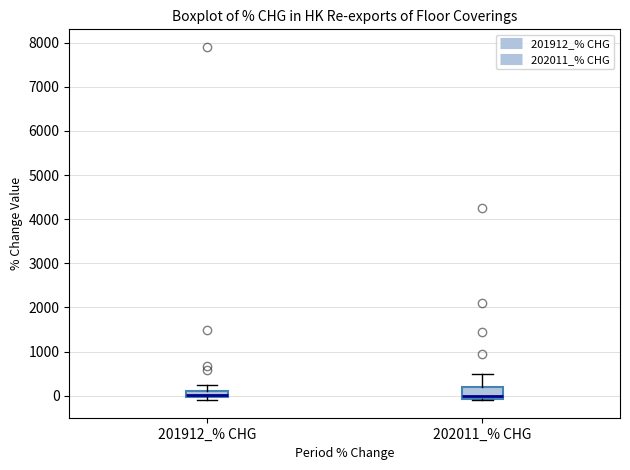

Which box is the tallest, from its lower edge to its upper edge?

202011_% CHG